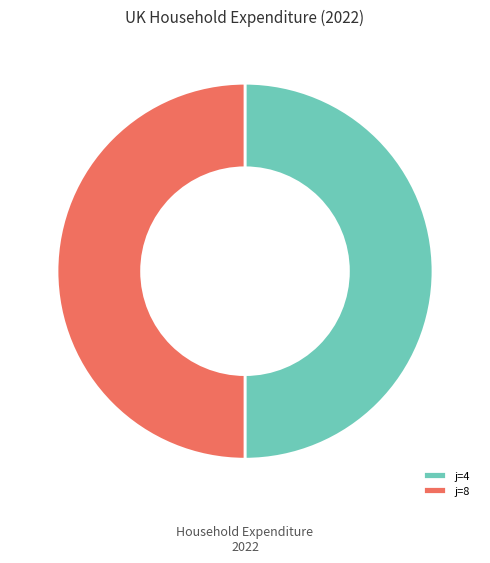

How many slices are in this pie chart?

2